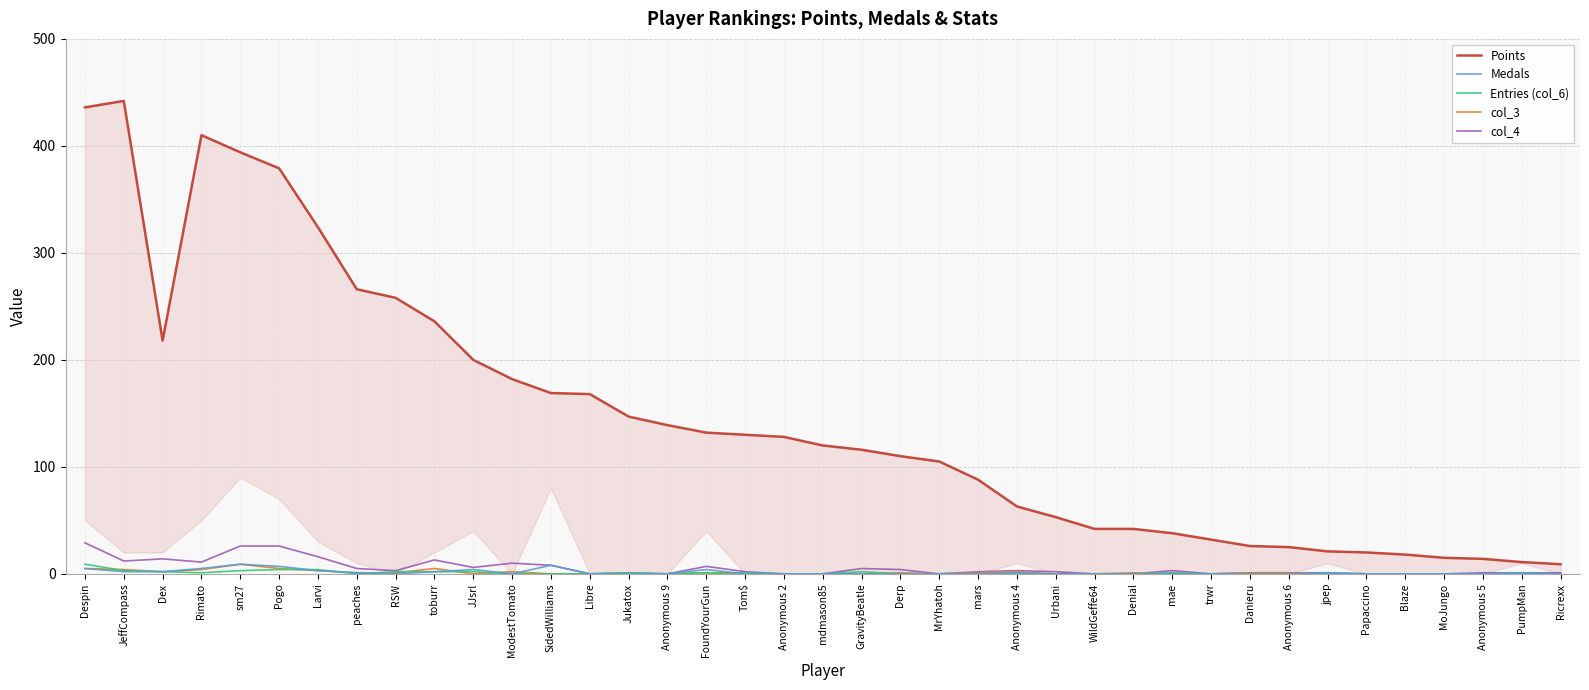

At which label is Medals closest to 4?

JJsrl